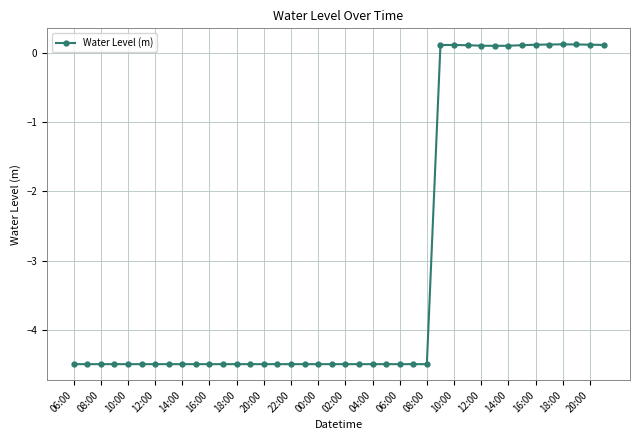

What is the value of the 3rd point from the left?

-4.5